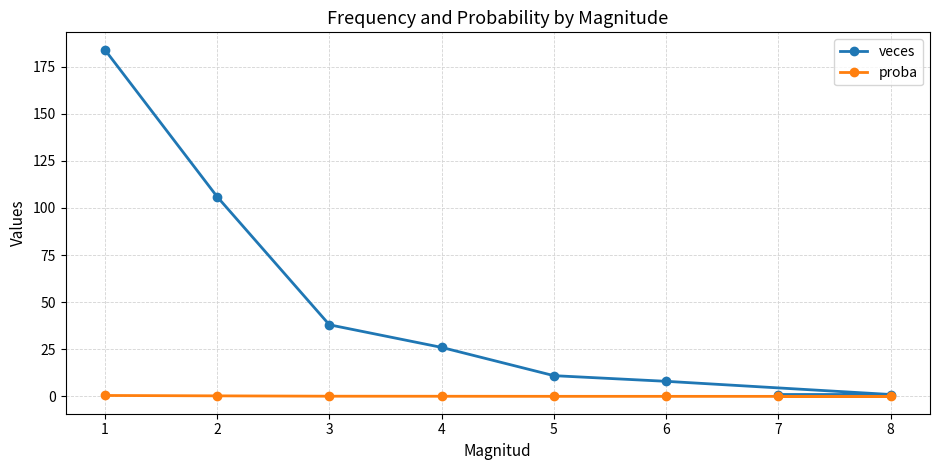

How many lines are shown in the chart?

2